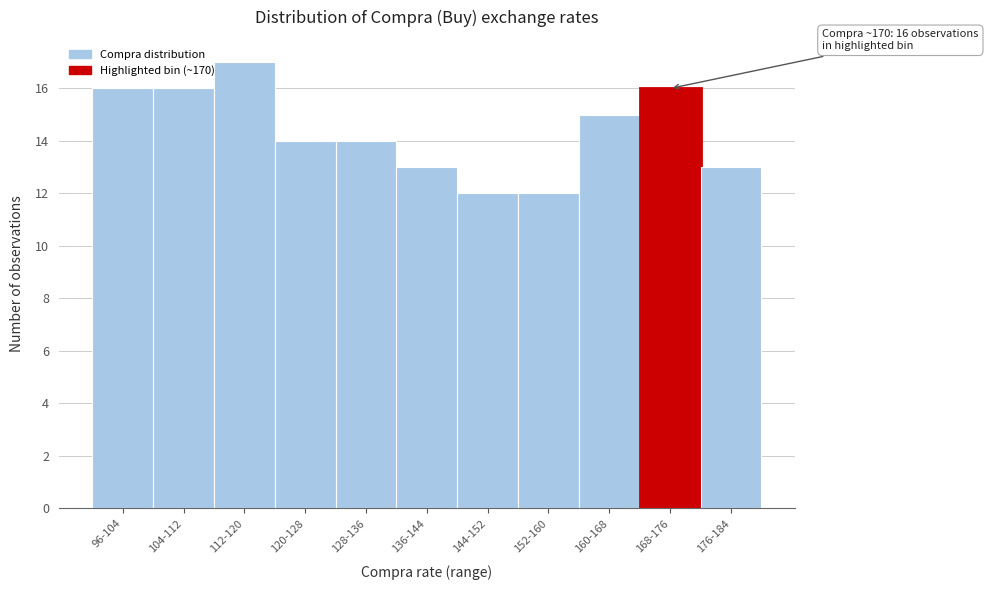

Reading left to right, what are all the values shown in this chart?

96-104=16	104-112=16	112-120=17	120-128=14	128-136=14	136-144=13	144-152=12	152-160=12	160-168=15	168-176=16	176-184=13